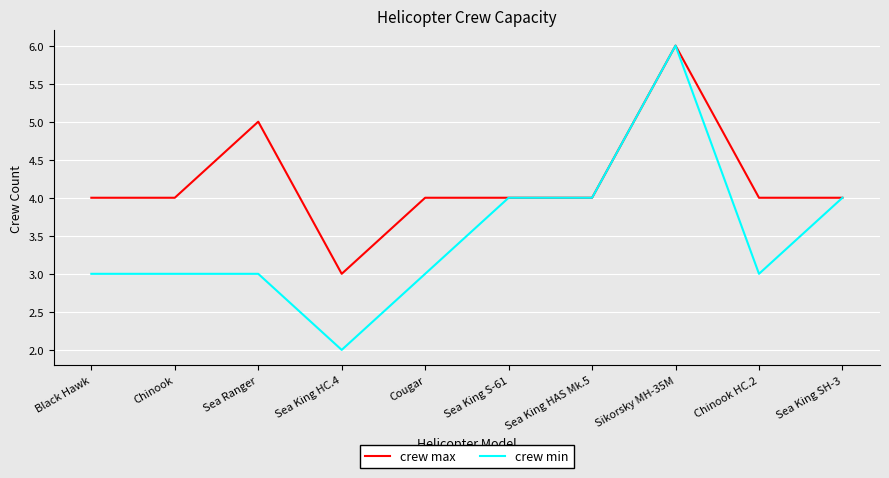

What is the difference between the crew max values at Black Hawk and Sea Ranger?

1